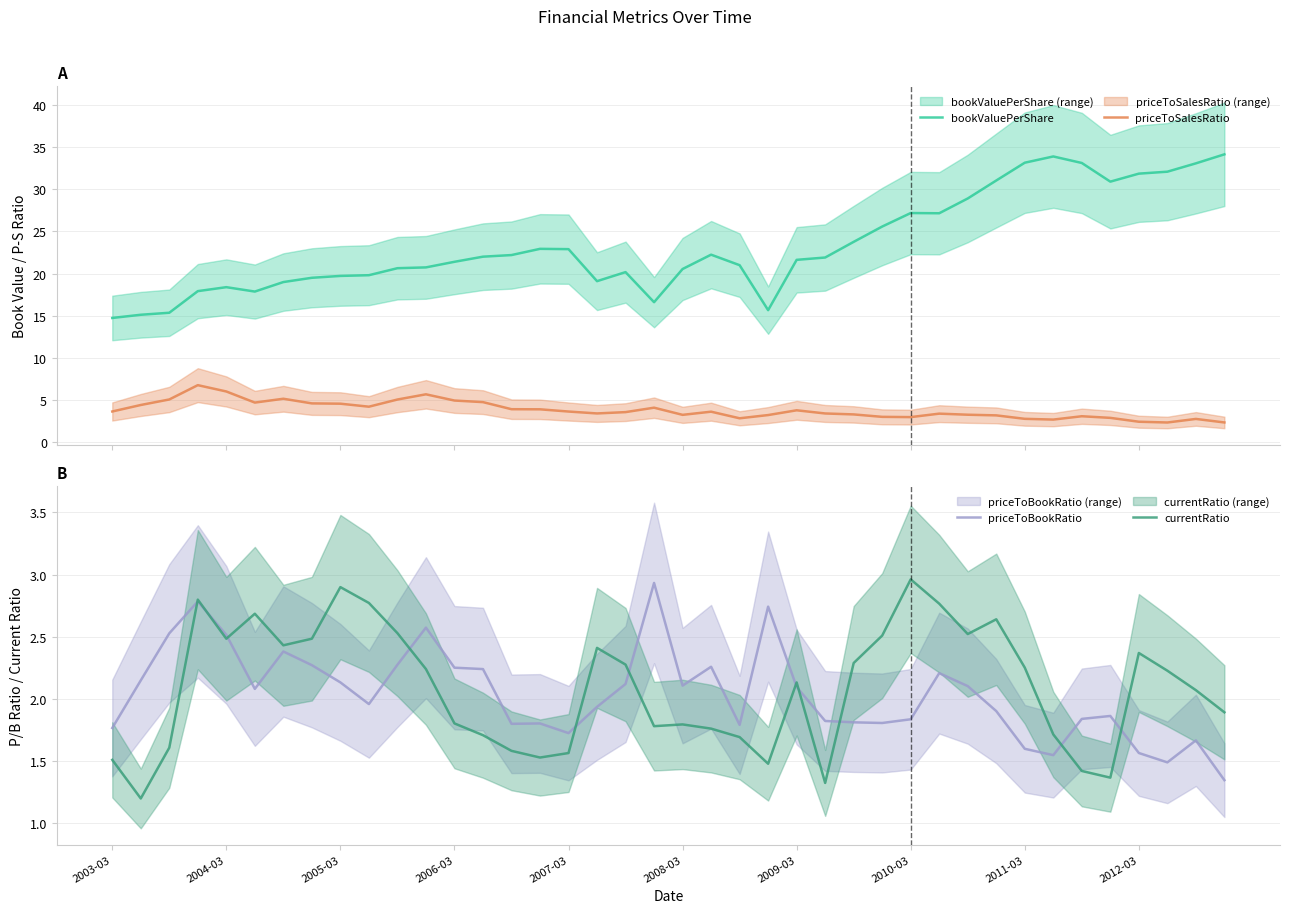

What is the value of the priceToBookRatio point at the 34th from the left?

1.5